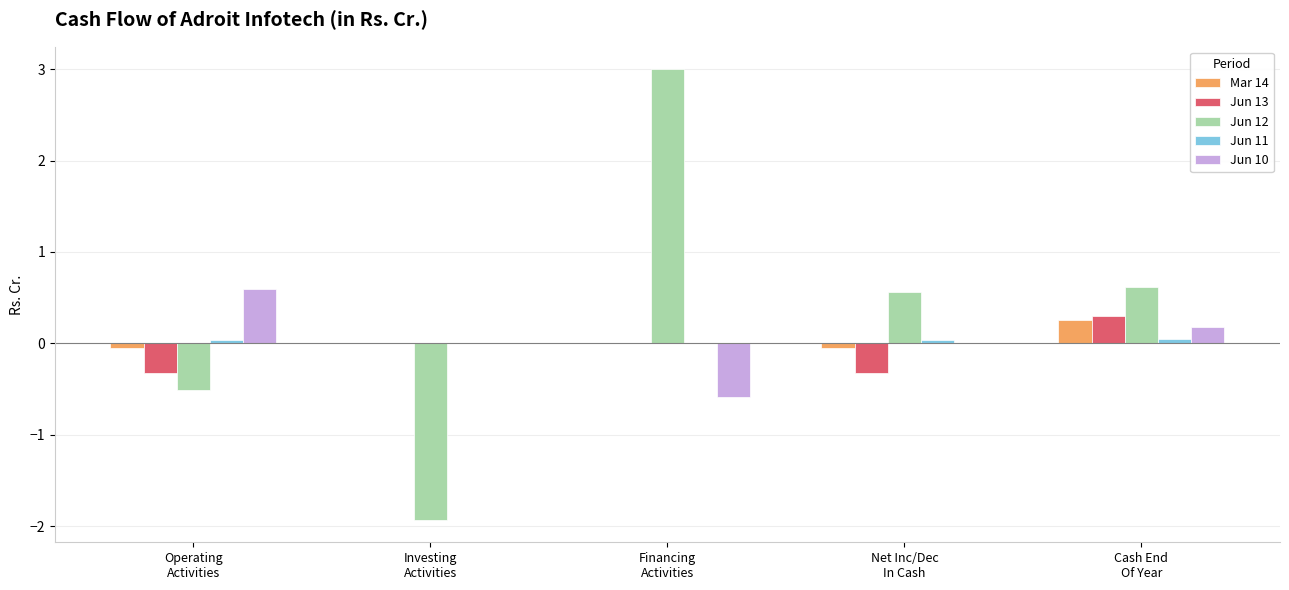

The value of Mar 14 at Net Inc/Dec
In Cash is -0.1. True or false?

True